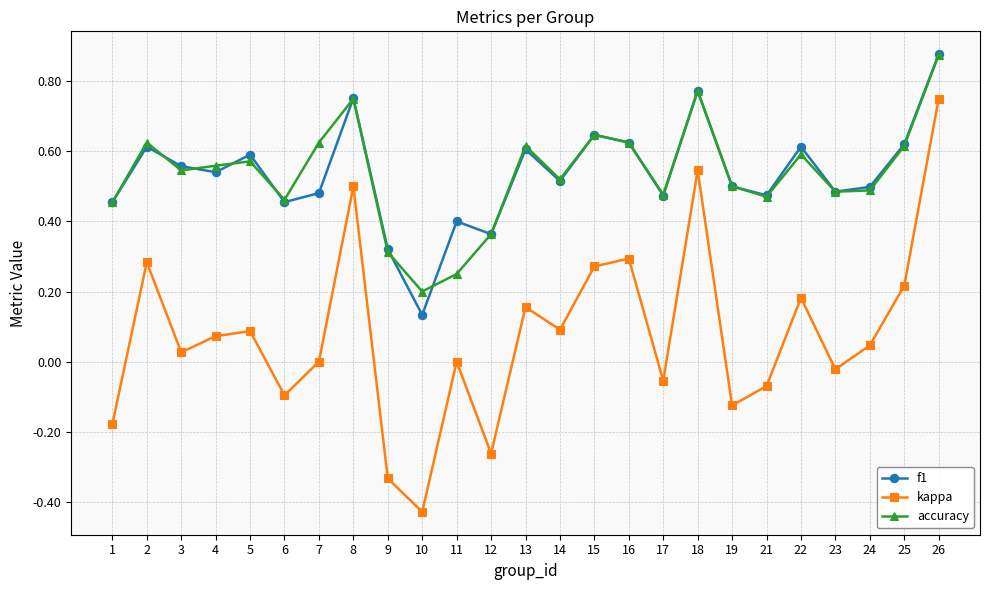

Rank the series at 11 from highest to lowest value.

f1, accuracy, kappa